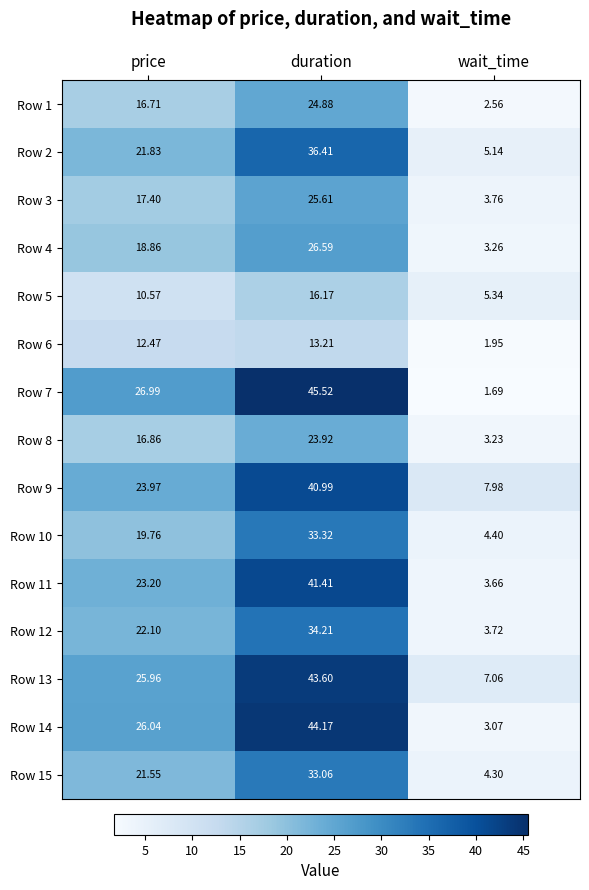

Is the value of Row 3 at duration greater than the value of Row 9 at price?

Yes